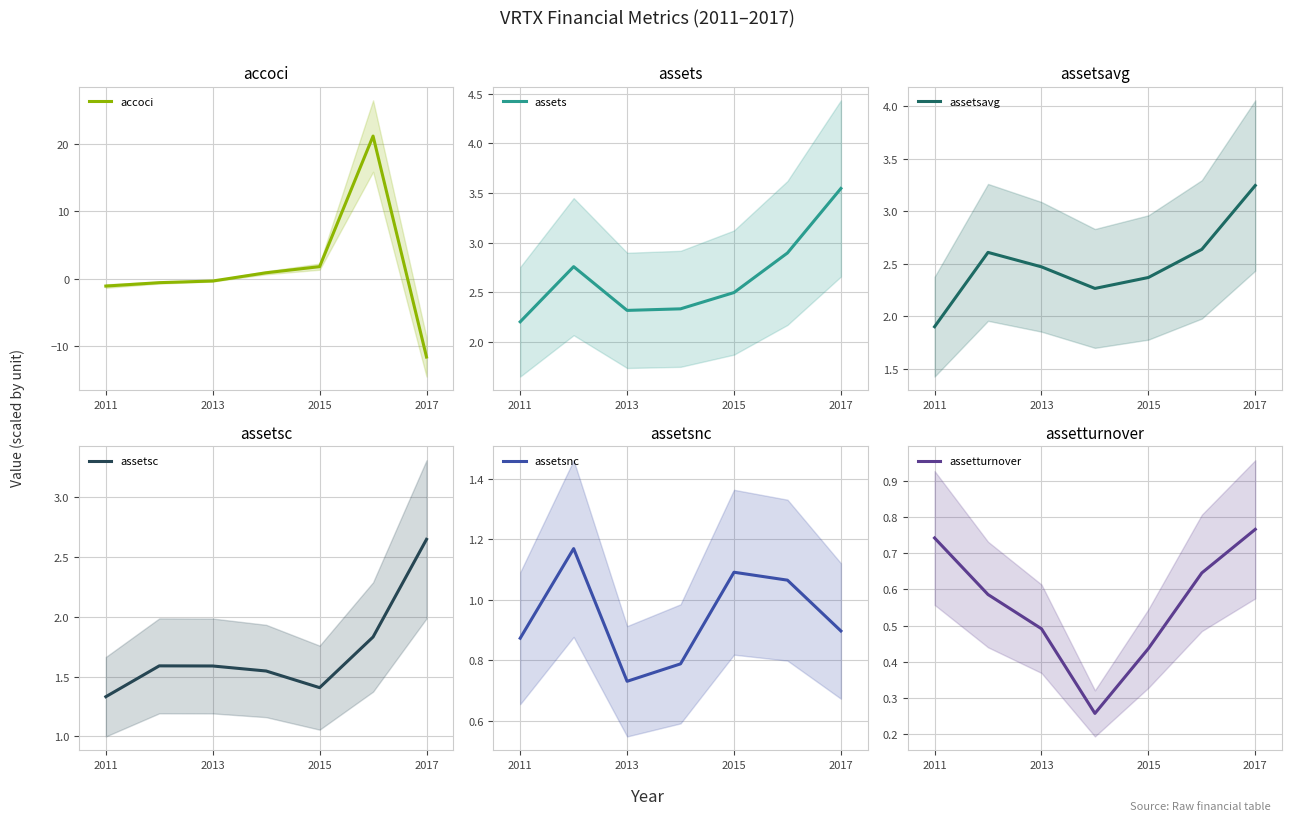

True or false: assetturnover has a value of 0.7 at 2015.

False